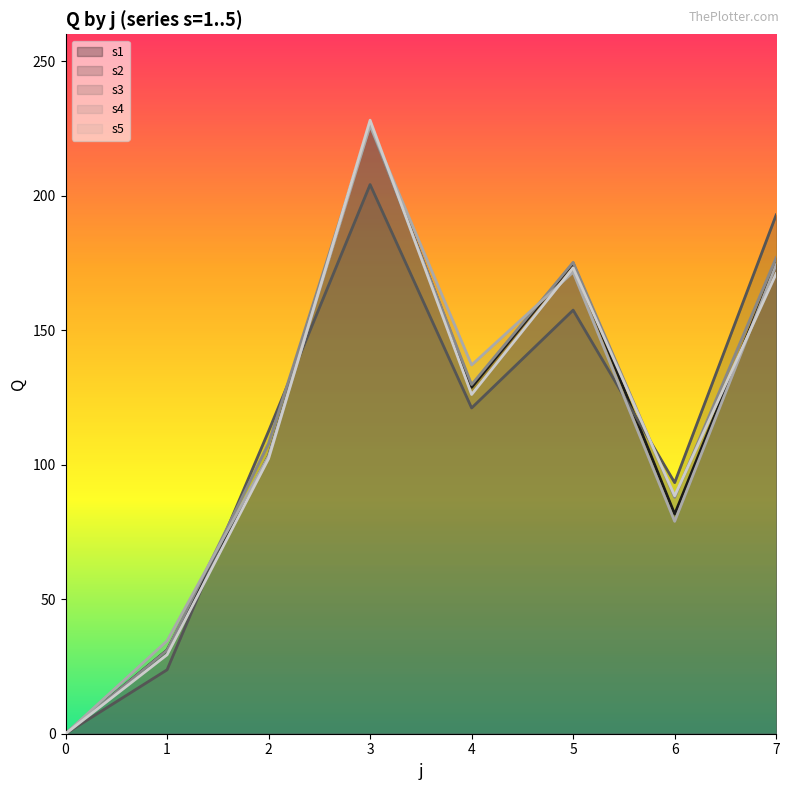

How many times do s3 and s5 cross each other?

4